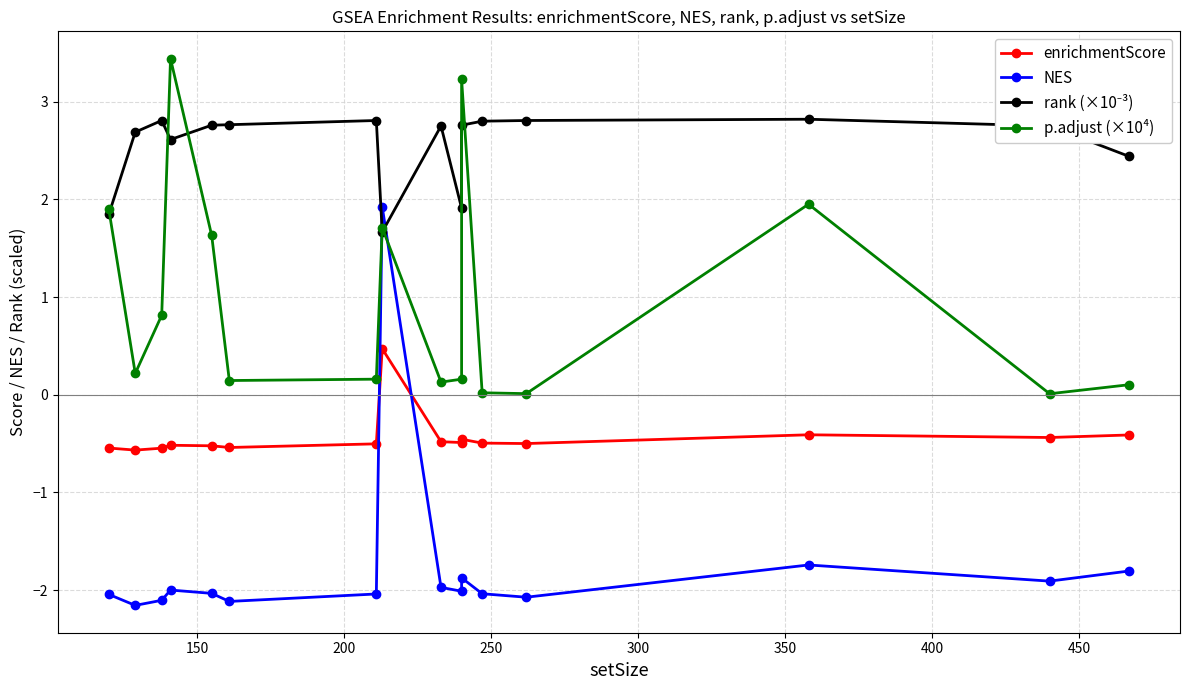

Reading left to right, what are all the values shown in this chart?

enrichmentScore: -0.5	-0.6	-0.5	-0.5	-0.5	-0.5	-0.5	0.5	-0.5	-0.5	-0.5	-0.5	-0.5	-0.4	-0.4	-0.4
NES: -2.0	-2.2	-2.1	-2.0	-2.0	-2.1	-2.0	1.9	-2.0	-2.0	-1.9	-2.0	-2.1	-1.7	-1.9	-1.8
rank (×10⁻³): 1.8	2.7	2.8	2.6	2.8	2.8	2.8	1.7	2.8	1.9	2.8	2.8	2.8	2.8	2.8	2.4
p.adjust (×10⁴): 1.9	0.2	0.8	3.4	1.6	0.1	0.2	1.7	0.1	0.2	3.2	0.0	0.0	1.9	0.0	0.1